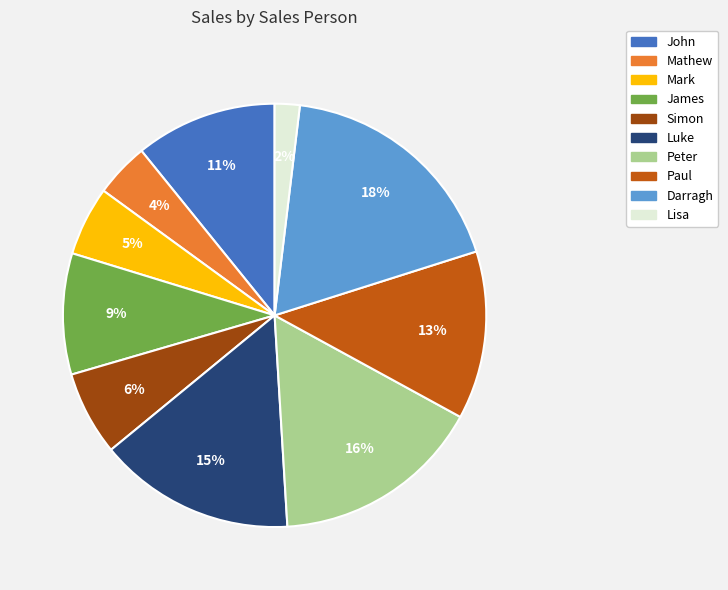

Which slice is the smallest?

Lisa